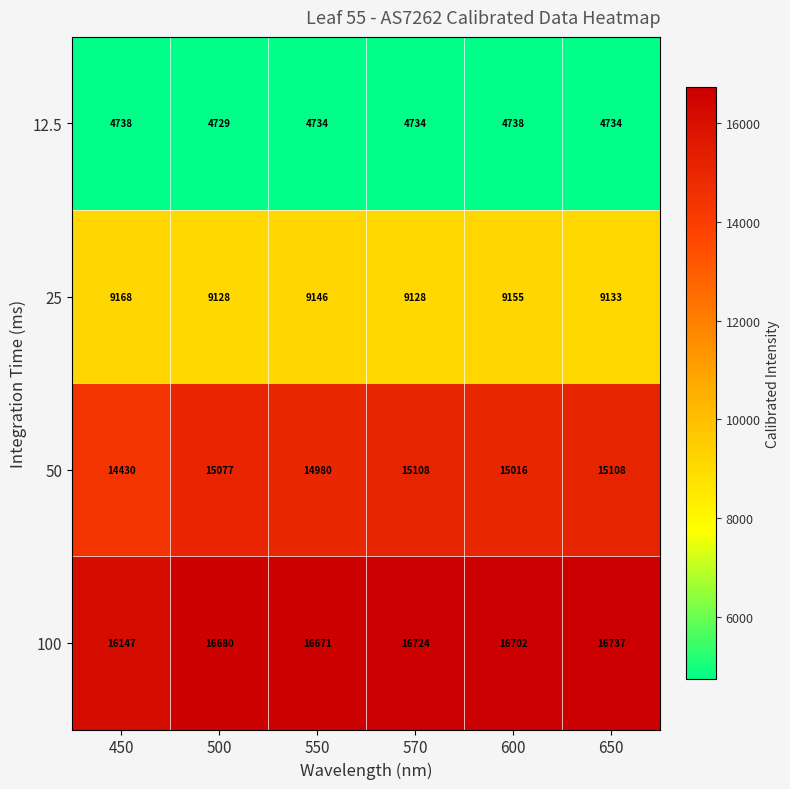

At which category does the chart reach its minimum across all series?

500